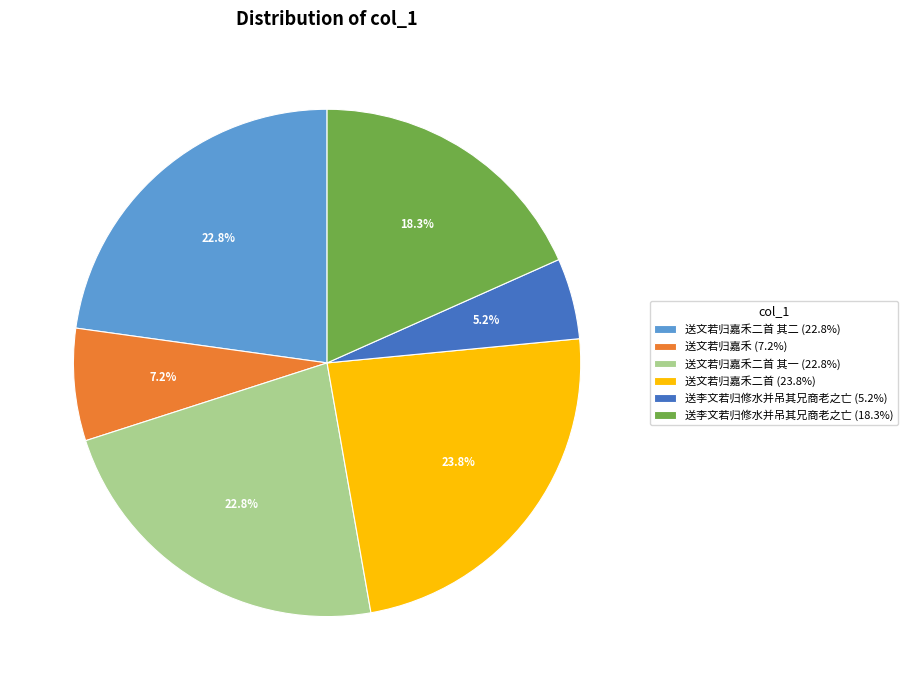

Which slice is the largest?

送文若归嘉禾二首 (23.8%)